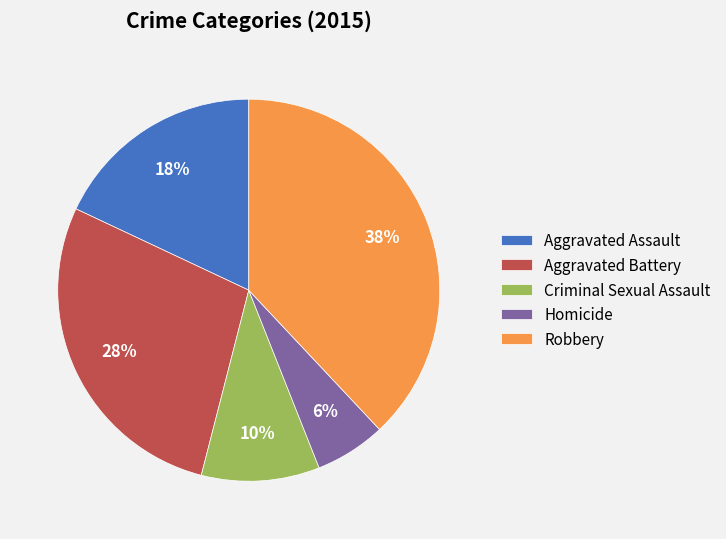

Rank the categories by value from lowest to highest.

Homicide, Criminal Sexual Assault, Aggravated Assault, Aggravated Battery, Robbery